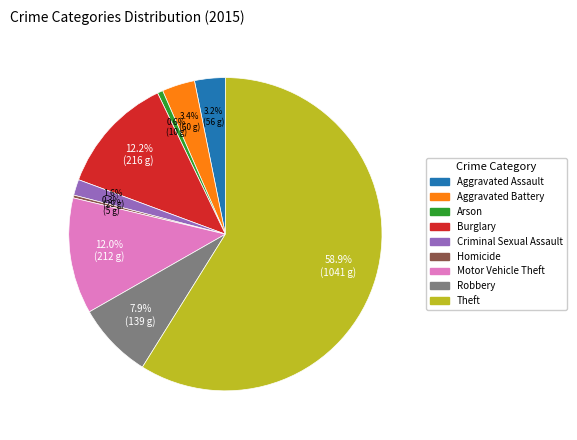

What percentage is the Robbery slice, to the nearest percent?

8%